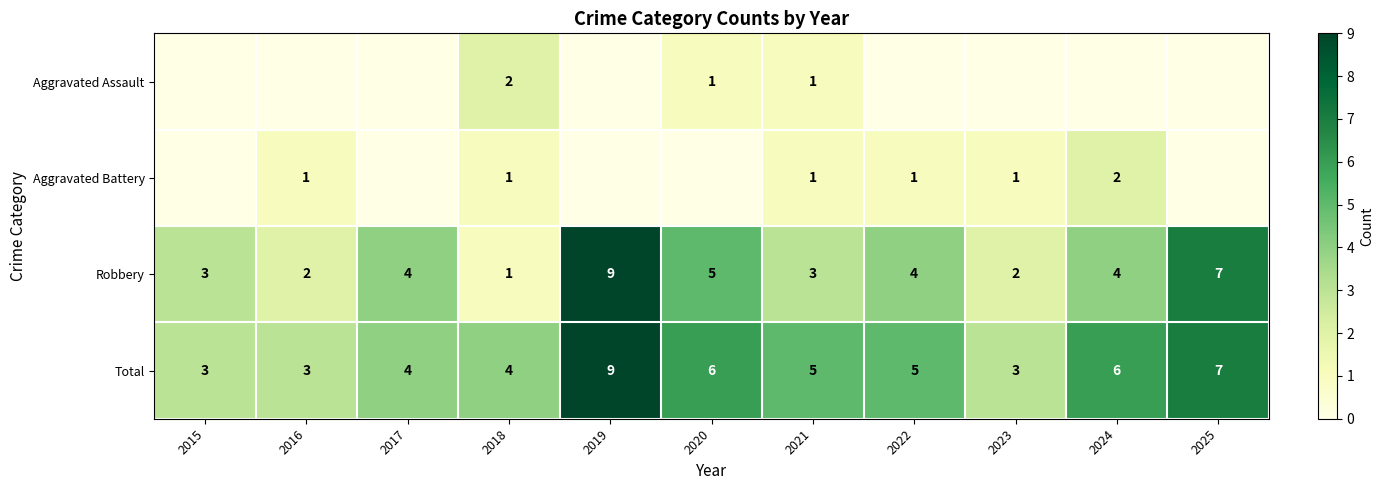

What is the minimum value for Total?

3